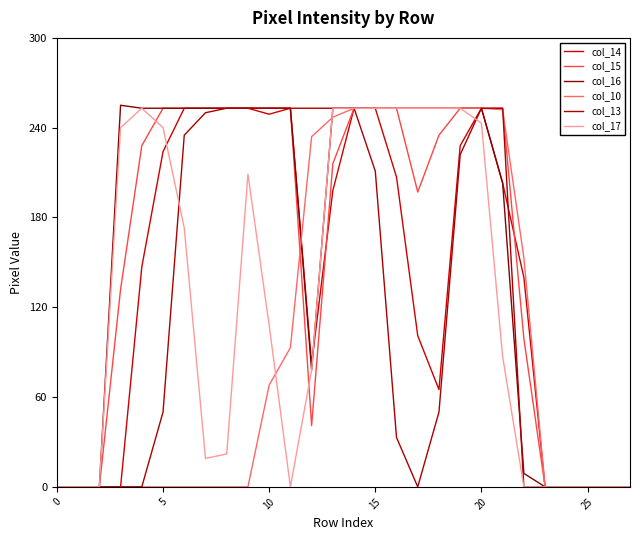

True or false: col_13 and col_10 intersect in this chart.

True